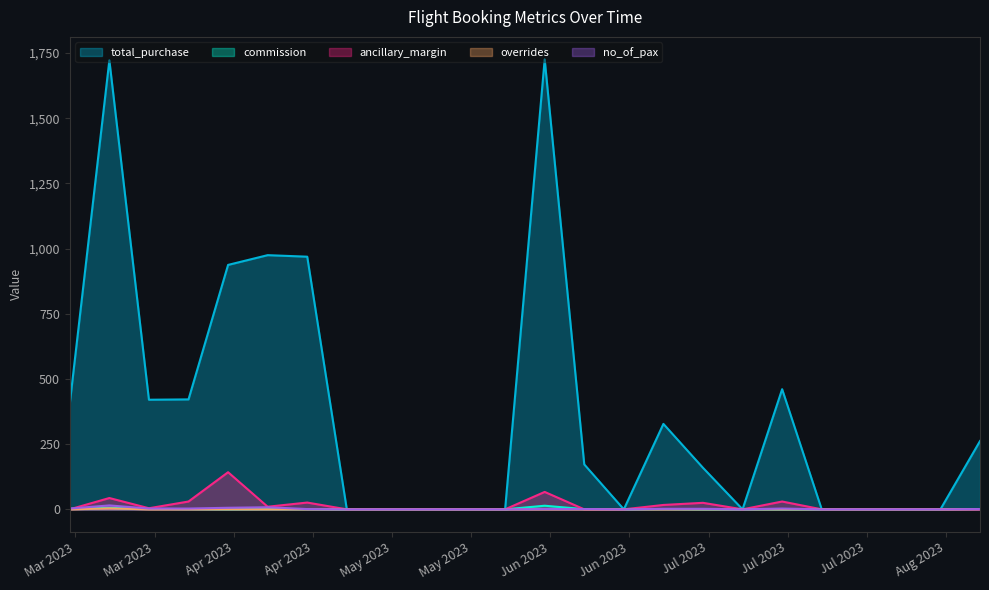

Does the chart have visible grid lines?

No